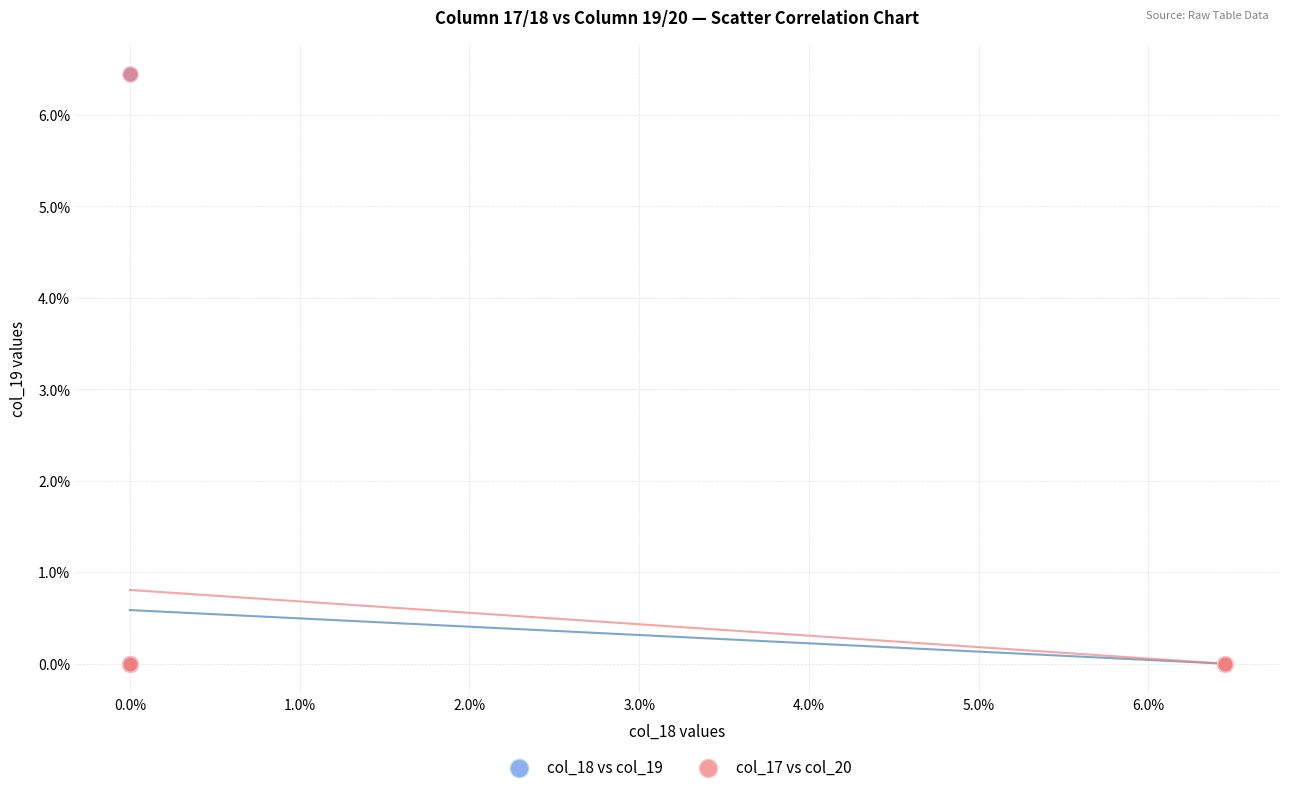

What are all the series names shown in the legend?

col_18 vs col_19, col_17 vs col_20